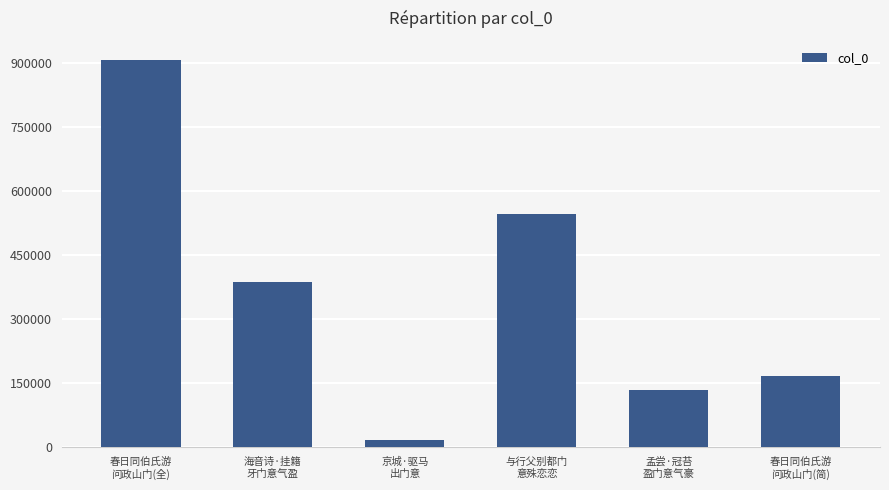

What is the difference between the values at 孟尝·冠苔
盈门意气豪 and 春日同伯氏游
问政山门(简)?

32074